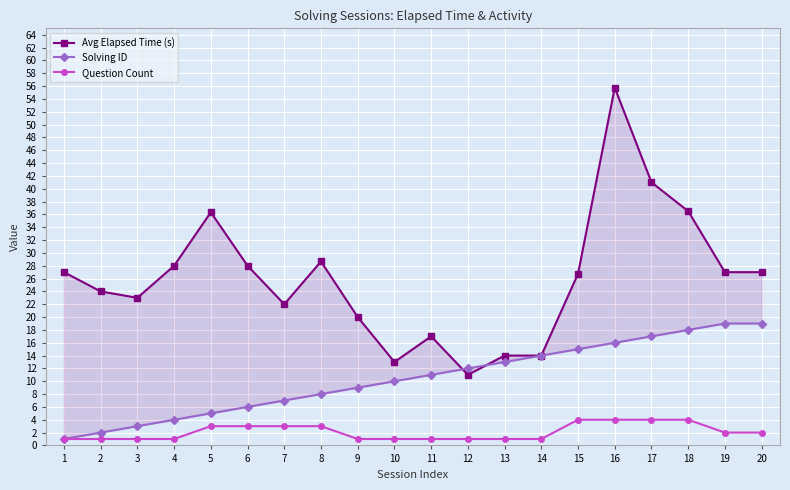

How many Question Count values are between 1 and 3?

16